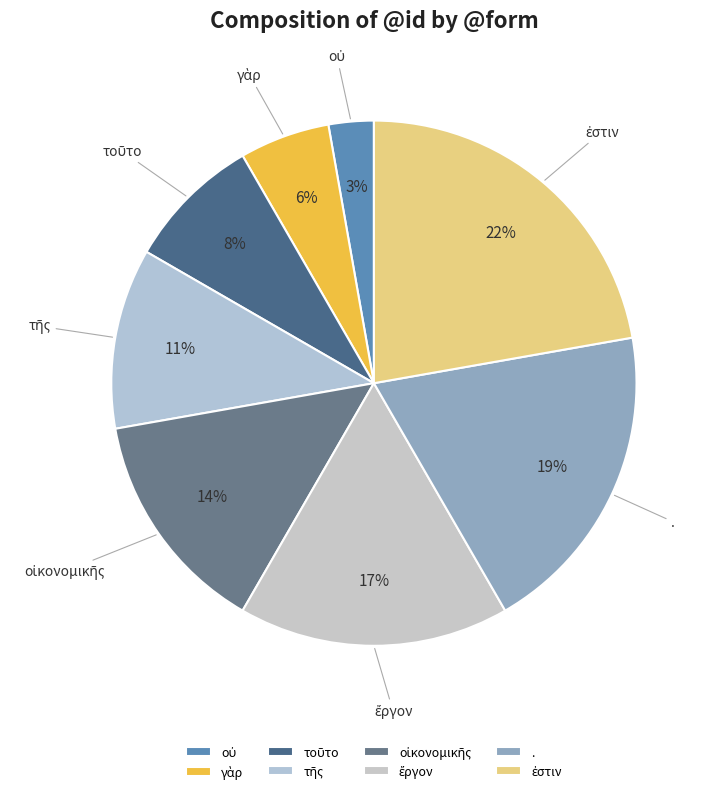

To the nearest percent, what percentage of the pie is .?

19%